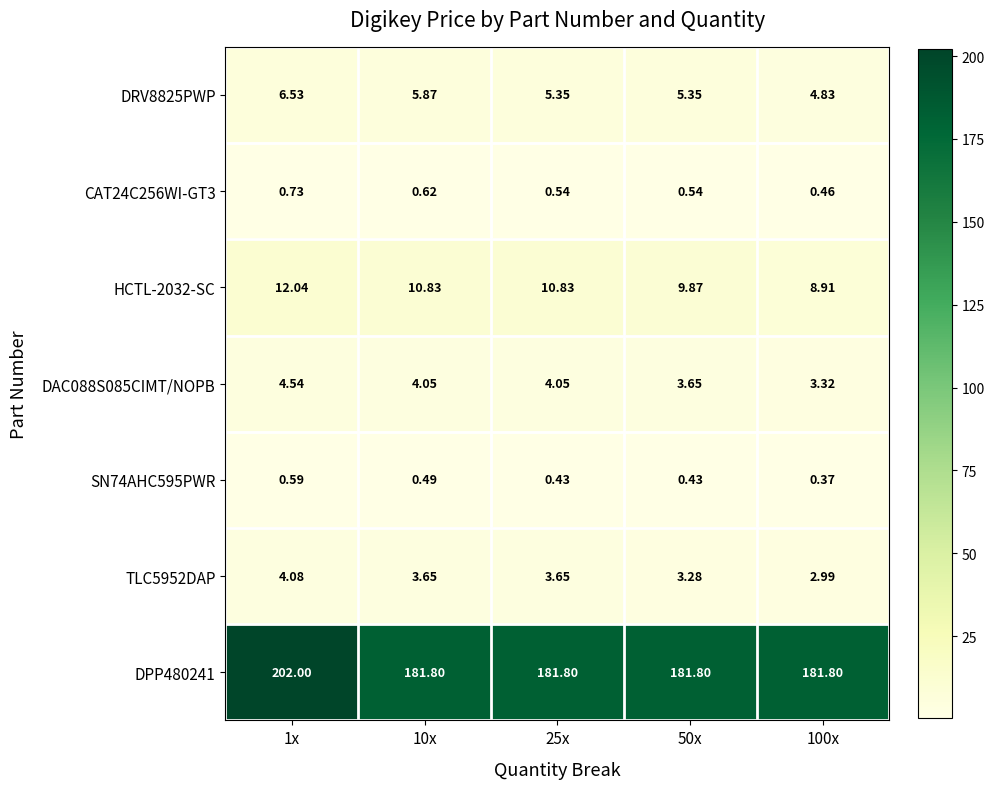

How many data points does each series have?

5